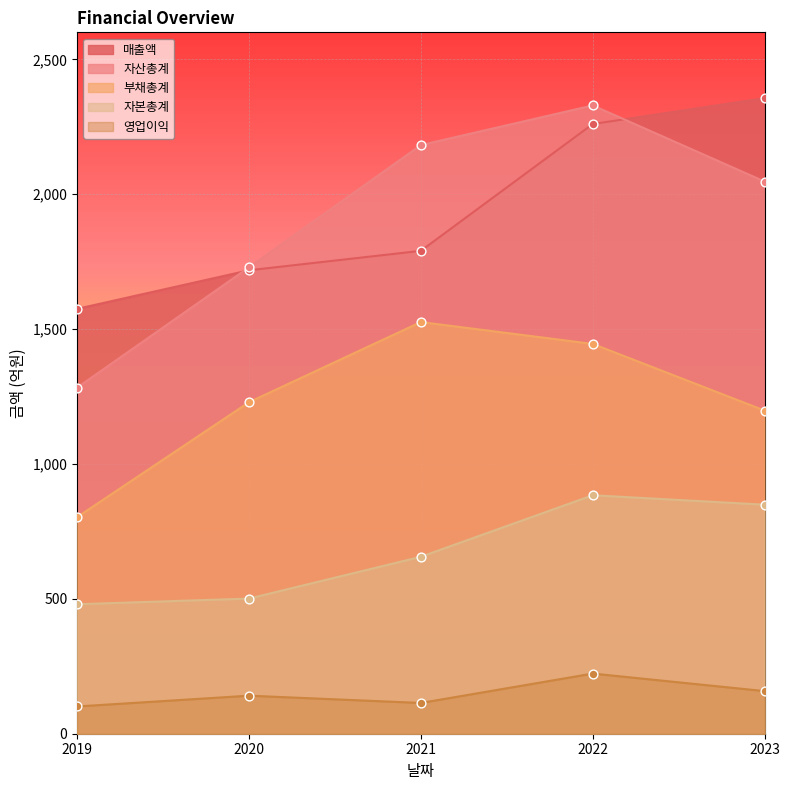

Which series has the largest total across all categories?

매출액